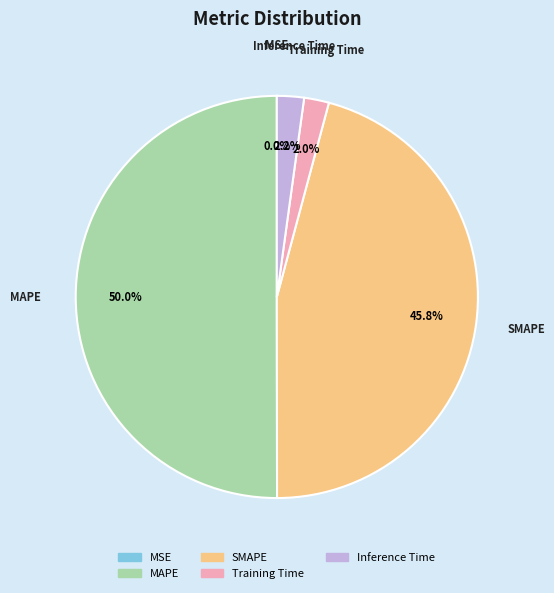

Does SMAPE account for over 50% of the chart?

No